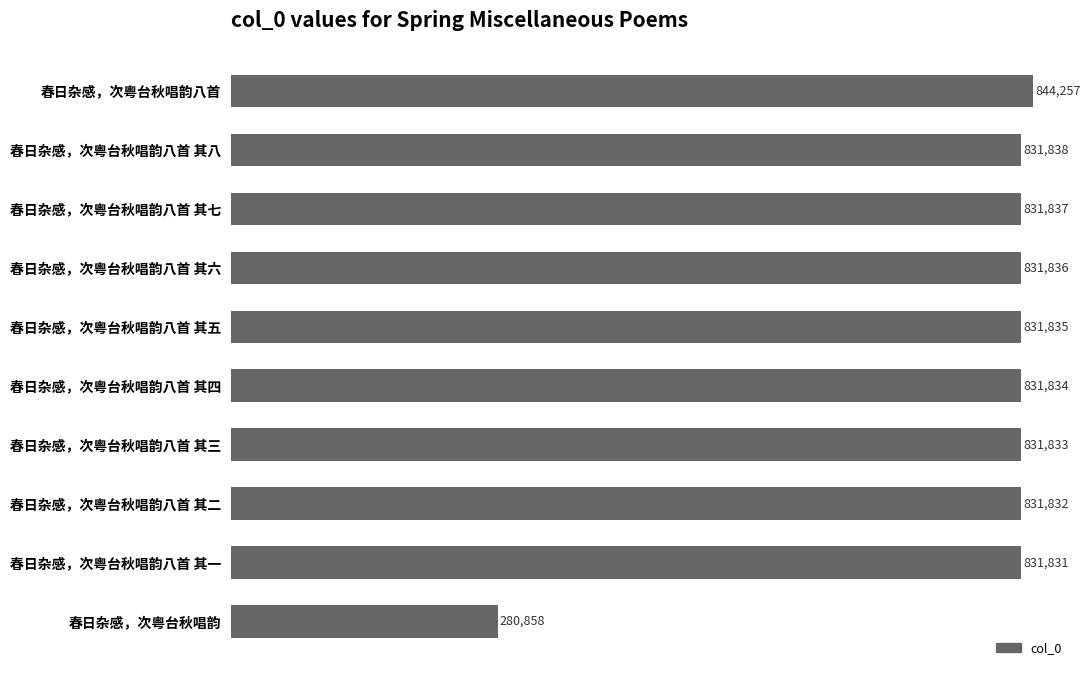

Rank the categories by value from lowest to highest.

春日杂感，次粤台秋唱韵, 春日杂感，次粤台秋唱韵八首 其一, 春日杂感，次粤台秋唱韵八首 其二, 春日杂感，次粤台秋唱韵八首 其三, 春日杂感，次粤台秋唱韵八首 其四, 春日杂感，次粤台秋唱韵八首 其五, 春日杂感，次粤台秋唱韵八首 其六, 春日杂感，次粤台秋唱韵八首 其七, 春日杂感，次粤台秋唱韵八首 其八, 春日杂感，次粤台秋唱韵八首